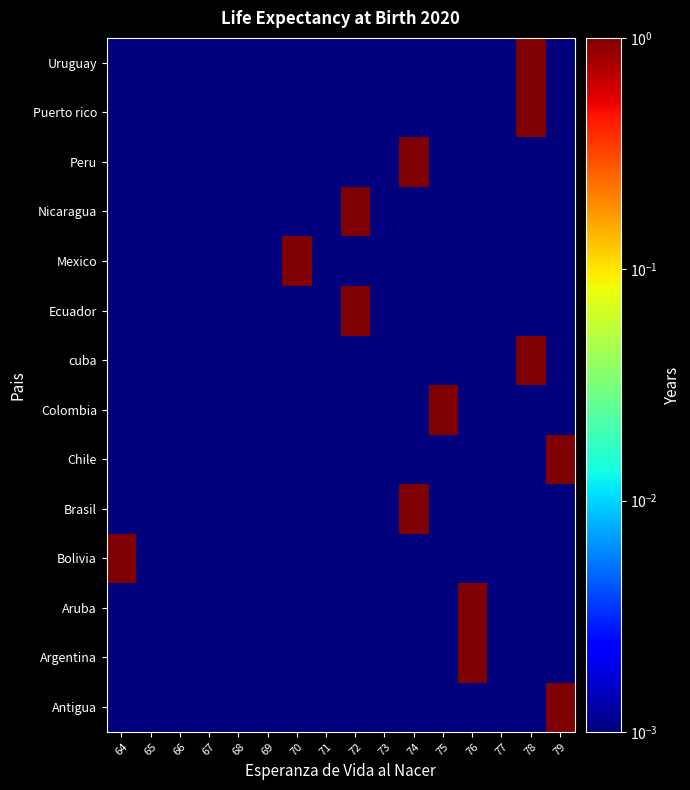

Reading left to right, extract all data points from this chart.

Antigua: 64=0.0	65=0.0	66=0.0	67=0.0	68=0.0	69=0.0	70=0.0	71=0.0	72=0.0	73=0.0	74=0.0	75=0.0	76=0.0	77=0.0	78=0.0	79=1.0
Argentina: 64=0.0	65=0.0	66=0.0	67=0.0	68=0.0	69=0.0	70=0.0	71=0.0	72=0.0	73=0.0	74=0.0	75=0.0	76=1.0	77=0.0	78=0.0	79=0.0
Aruba: 64=0.0	65=0.0	66=0.0	67=0.0	68=0.0	69=0.0	70=0.0	71=0.0	72=0.0	73=0.0	74=0.0	75=0.0	76=1.0	77=0.0	78=0.0	79=0.0
Bolivia: 64=1.0	65=0.0	66=0.0	67=0.0	68=0.0	69=0.0	70=0.0	71=0.0	72=0.0	73=0.0	74=0.0	75=0.0	76=0.0	77=0.0	78=0.0	79=0.0
Brasil: 64=0.0	65=0.0	66=0.0	67=0.0	68=0.0	69=0.0	70=0.0	71=0.0	72=0.0	73=0.0	74=1.0	75=0.0	76=0.0	77=0.0	78=0.0	79=0.0
Chile: 64=0.0	65=0.0	66=0.0	67=0.0	68=0.0	69=0.0	70=0.0	71=0.0	72=0.0	73=0.0	74=0.0	75=0.0	76=0.0	77=0.0	78=0.0	79=1.0
Colombia: 64=0.0	65=0.0	66=0.0	67=0.0	68=0.0	69=0.0	70=0.0	71=0.0	72=0.0	73=0.0	74=0.0	75=1.0	76=0.0	77=0.0	78=0.0	79=0.0
cuba: 64=0.0	65=0.0	66=0.0	67=0.0	68=0.0	69=0.0	70=0.0	71=0.0	72=0.0	73=0.0	74=0.0	75=0.0	76=0.0	77=0.0	78=1.0	79=0.0
Ecuador: 64=0.0	65=0.0	66=0.0	67=0.0	68=0.0	69=0.0	70=0.0	71=0.0	72=1.0	73=0.0	74=0.0	75=0.0	76=0.0	77=0.0	78=0.0	79=0.0
Mexico: 64=0.0	65=0.0	66=0.0	67=0.0	68=0.0	69=0.0	70=1.0	71=0.0	72=0.0	73=0.0	74=0.0	75=0.0	76=0.0	77=0.0	78=0.0	79=0.0
Nicaragua: 64=0.0	65=0.0	66=0.0	67=0.0	68=0.0	69=0.0	70=0.0	71=0.0	72=1.0	73=0.0	74=0.0	75=0.0	76=0.0	77=0.0	78=0.0	79=0.0
Peru: 64=0.0	65=0.0	66=0.0	67=0.0	68=0.0	69=0.0	70=0.0	71=0.0	72=0.0	73=0.0	74=1.0	75=0.0	76=0.0	77=0.0	78=0.0	79=0.0
Puerto rico: 64=0.0	65=0.0	66=0.0	67=0.0	68=0.0	69=0.0	70=0.0	71=0.0	72=0.0	73=0.0	74=0.0	75=0.0	76=0.0	77=0.0	78=1.0	79=0.0
Uruguay: 64=0.0	65=0.0	66=0.0	67=0.0	68=0.0	69=0.0	70=0.0	71=0.0	72=0.0	73=0.0	74=0.0	75=0.0	76=0.0	77=0.0	78=1.0	79=0.0